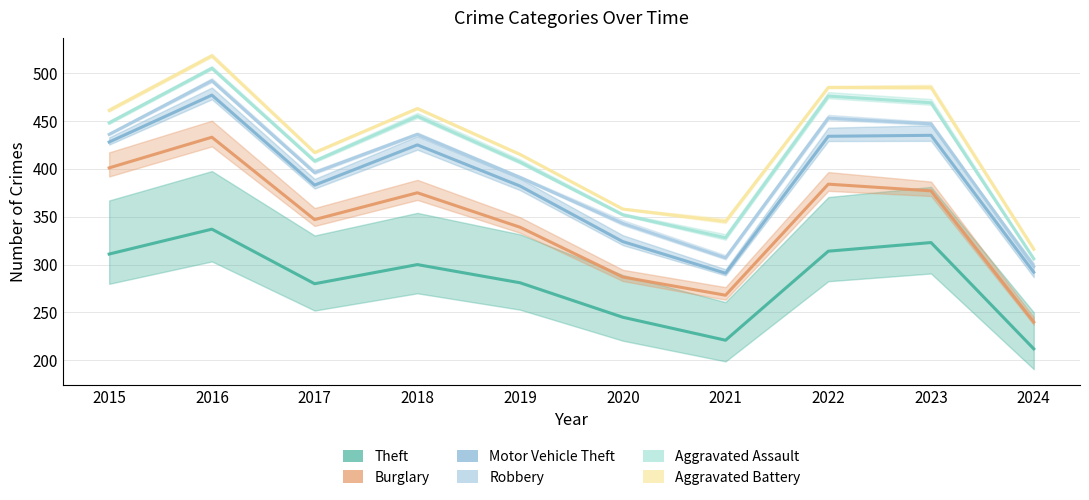

Between 2023 and 2022, which is larger?

2023